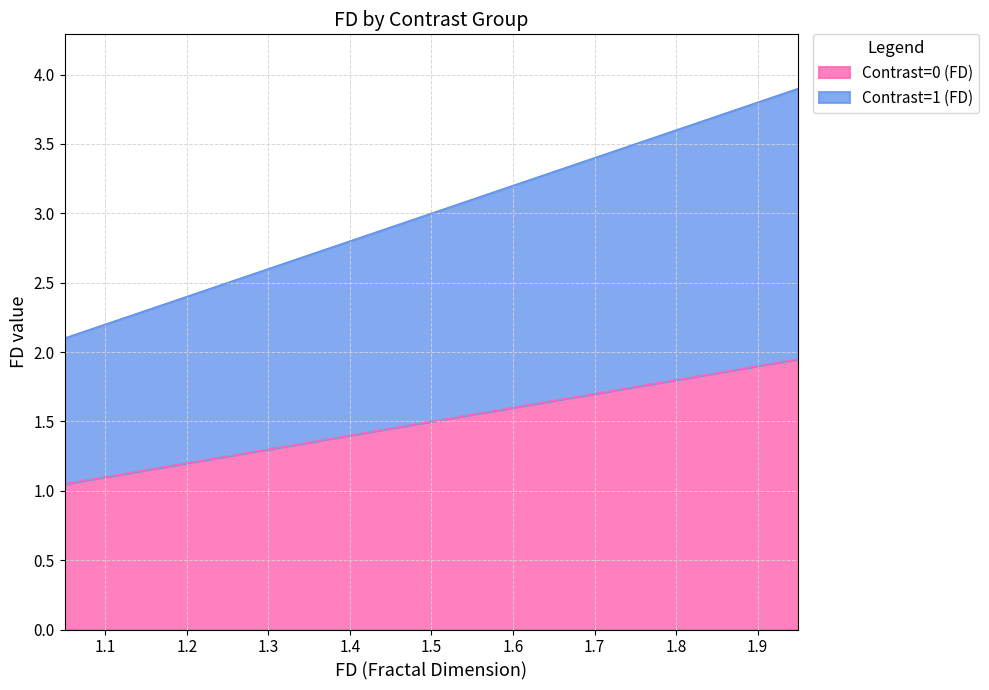

True or false: Contrast=1 (FD) has more than 0 interior local peaks.

False